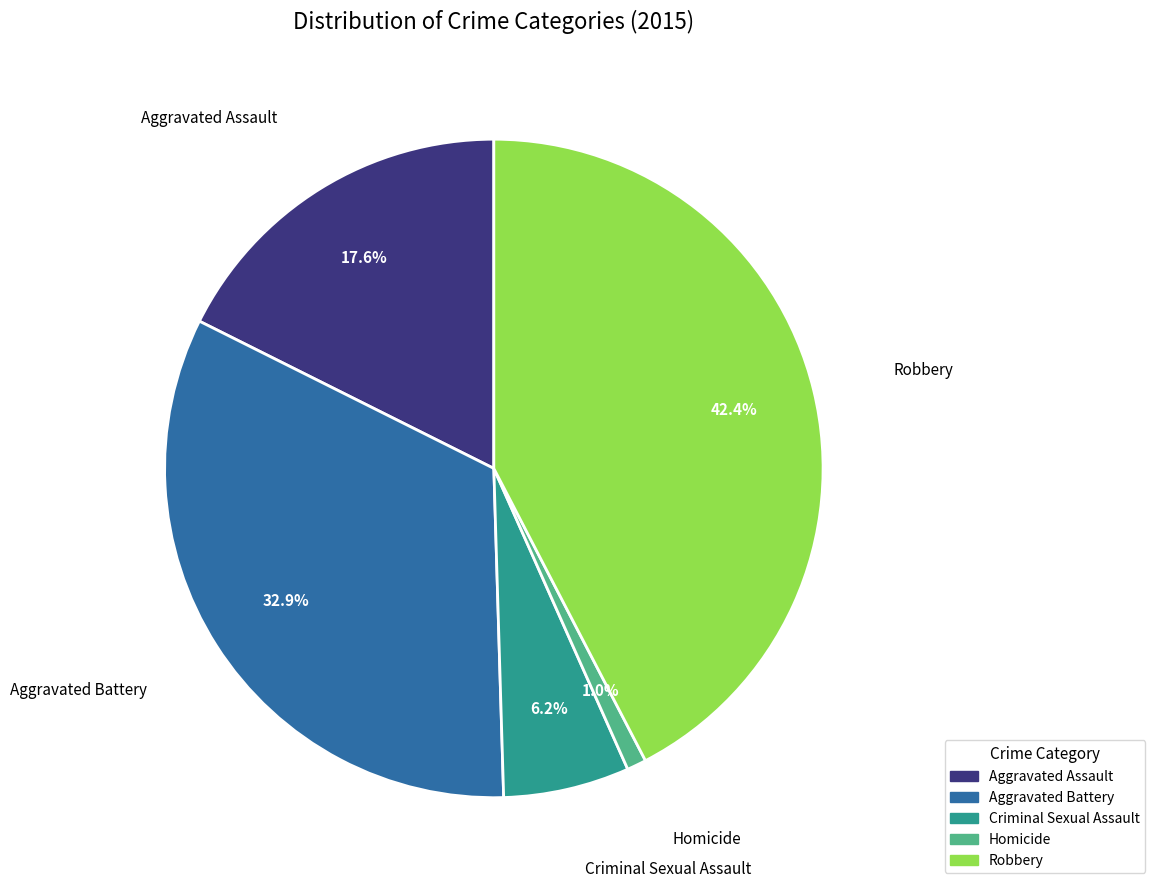

To the nearest percent, what is the combined percentage of Homicide and Aggravated Assault?

19%